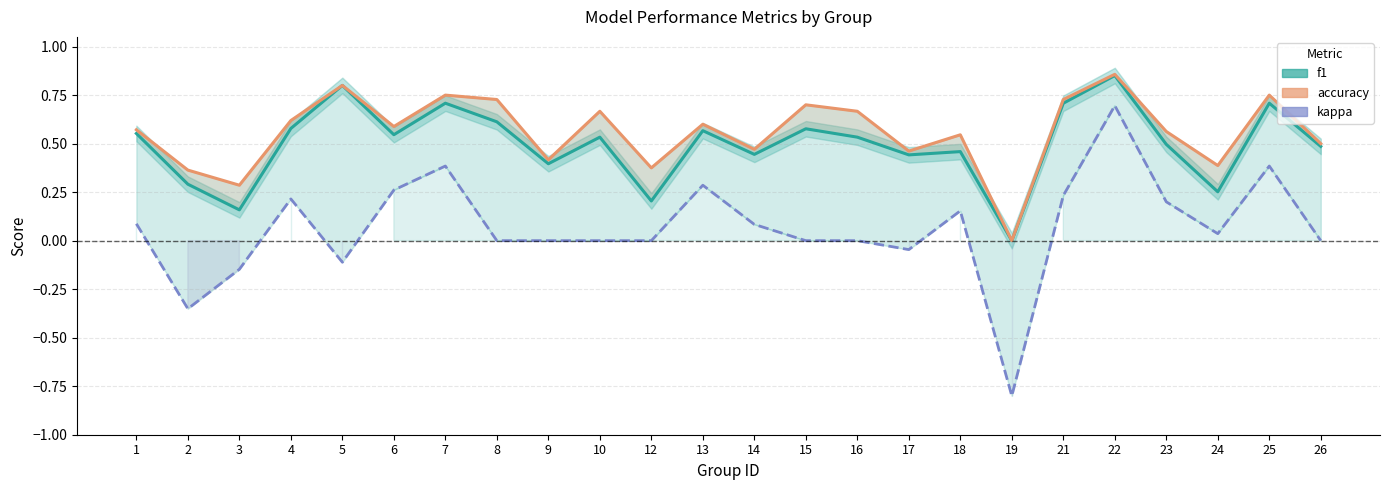

What is the spread (max minus min) of values at 5?

0.9